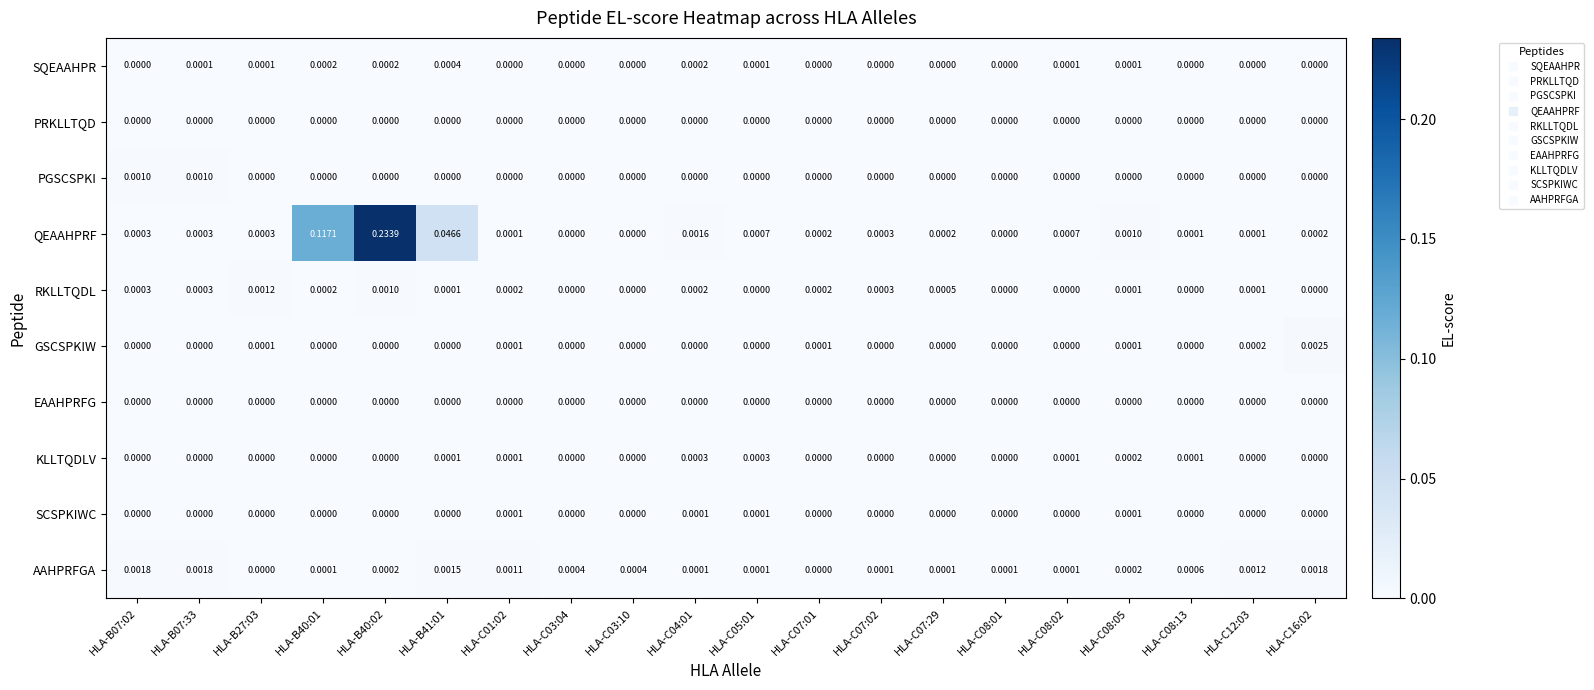

Which series has the largest total across all categories?

QEAAHPRF